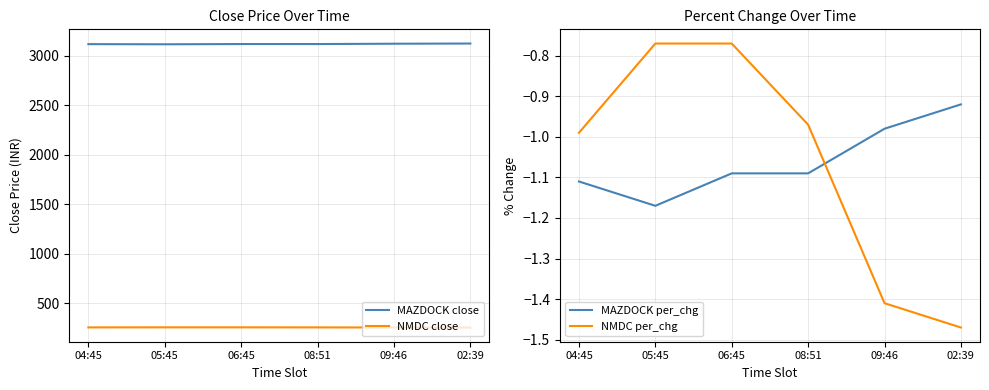

What is the spread (max minus min) of values at 04:45?

3119.1